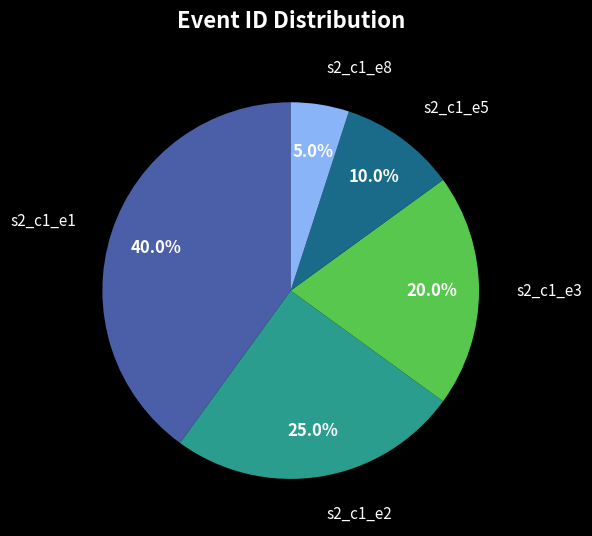

Does any single category account for the majority?

No